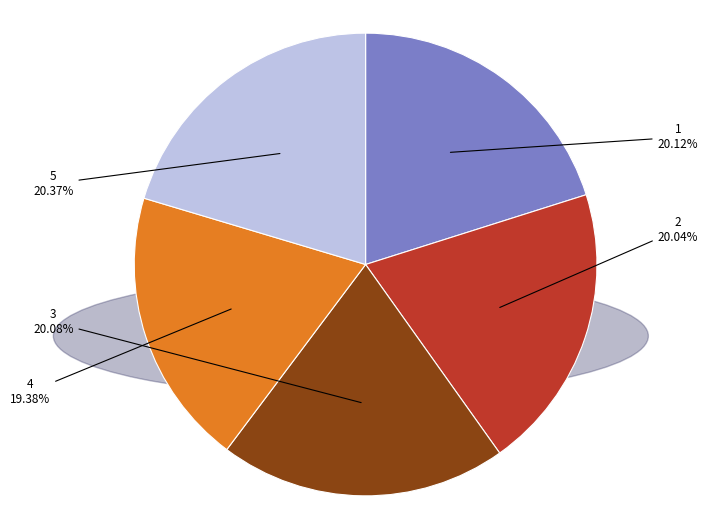

Count the number of slices in the pie.

5